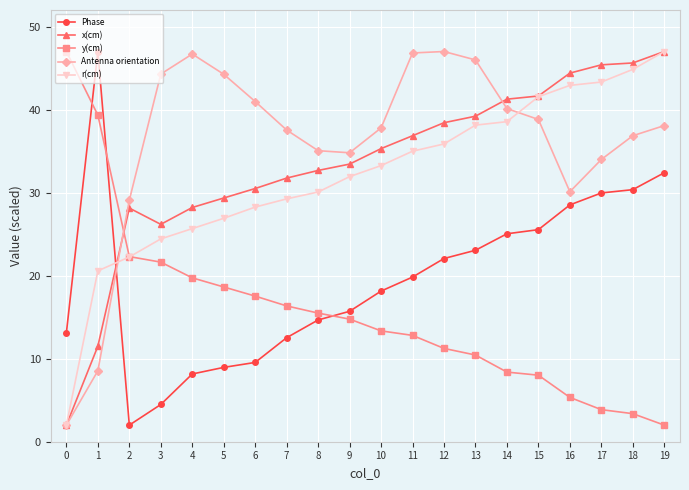

Where is the first local maximum for Antenna orientation?

4